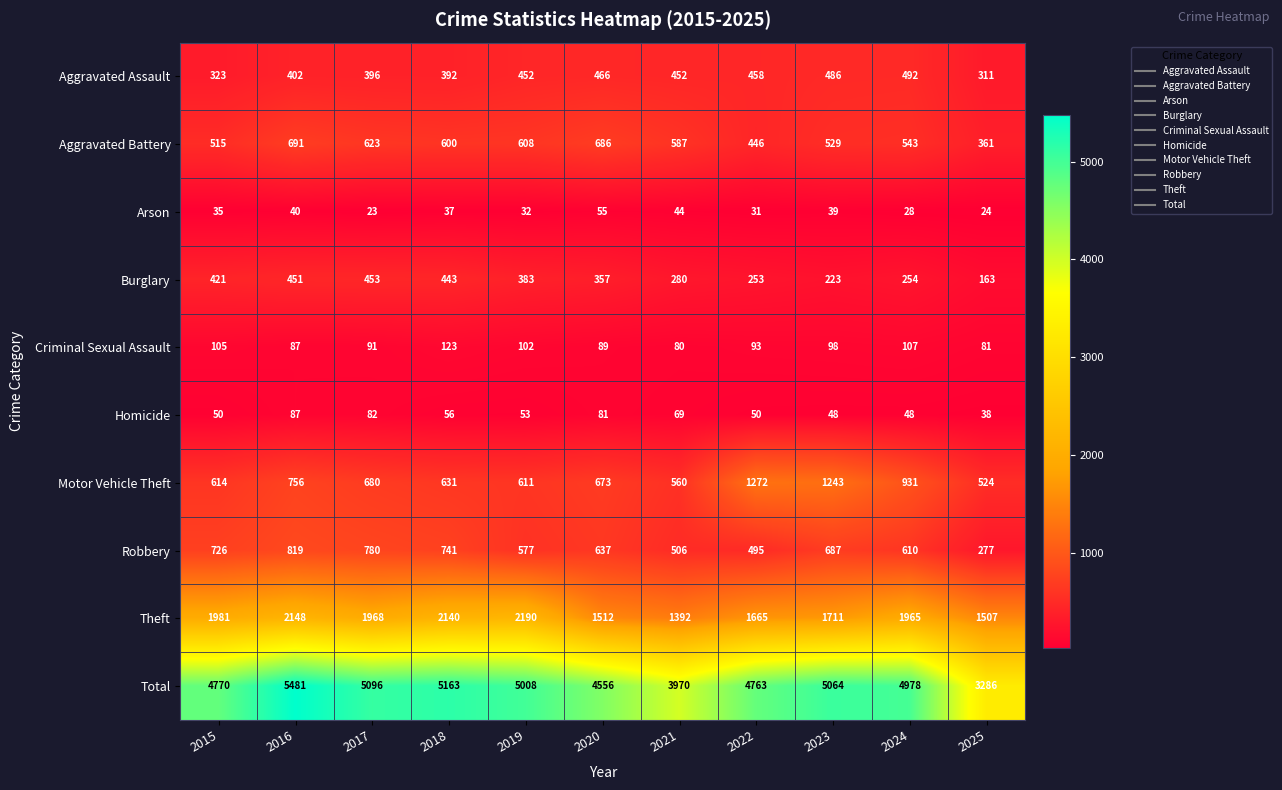

How many values in the Motor Vehicle Theft series are below 673?

5